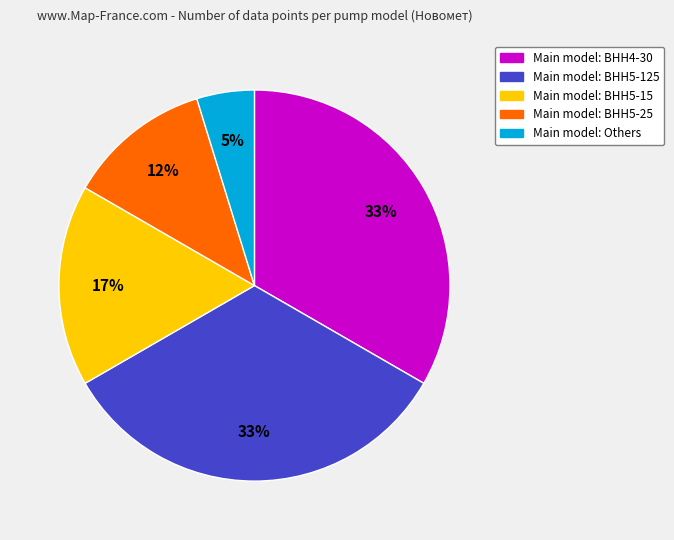

How many slices are in this pie chart?

5